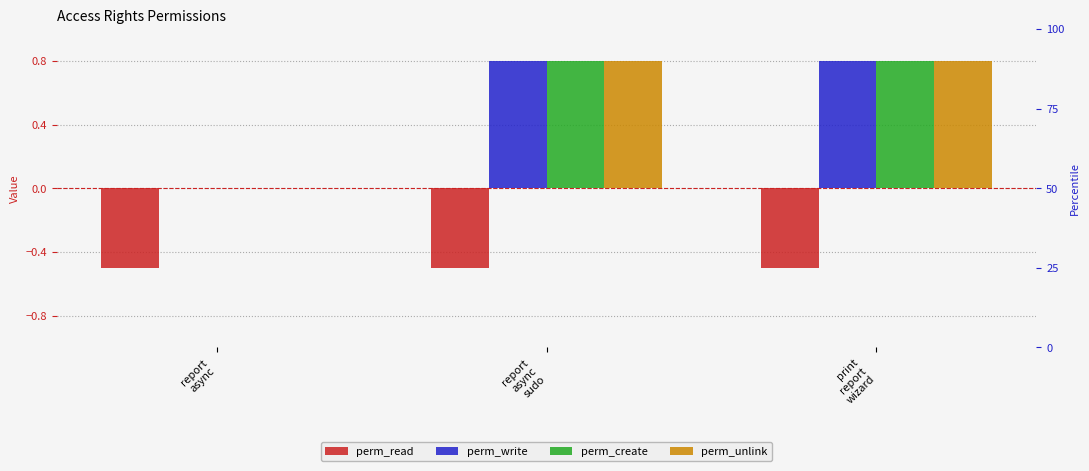

Reading left to right, what are all the values shown in this chart?

perm_read: -0.5	-0.5	-0.5
perm_write: 0.0	0.8	0.8
perm_create: 0.0	0.8	0.8
perm_unlink: 0.0	0.8	0.8